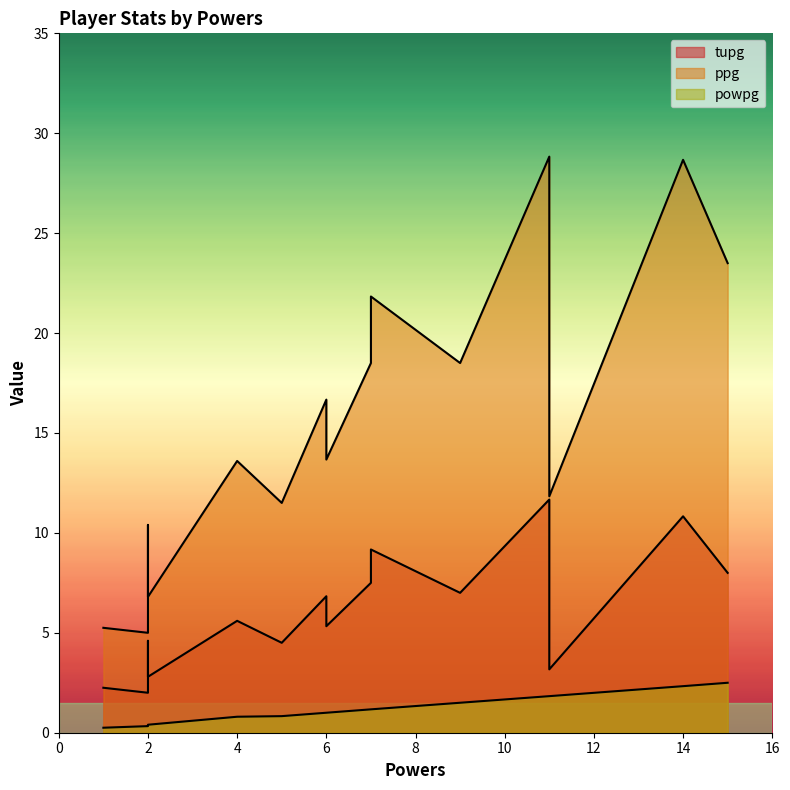

Which series has the widest spread of values?

ppg